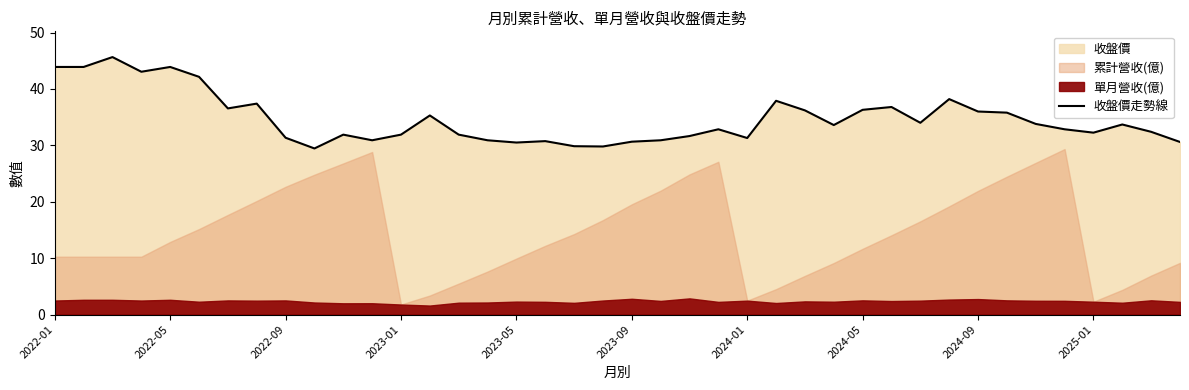

The value of 收盤價走勢線 at 2024-09 is 36.0. True or false?

True